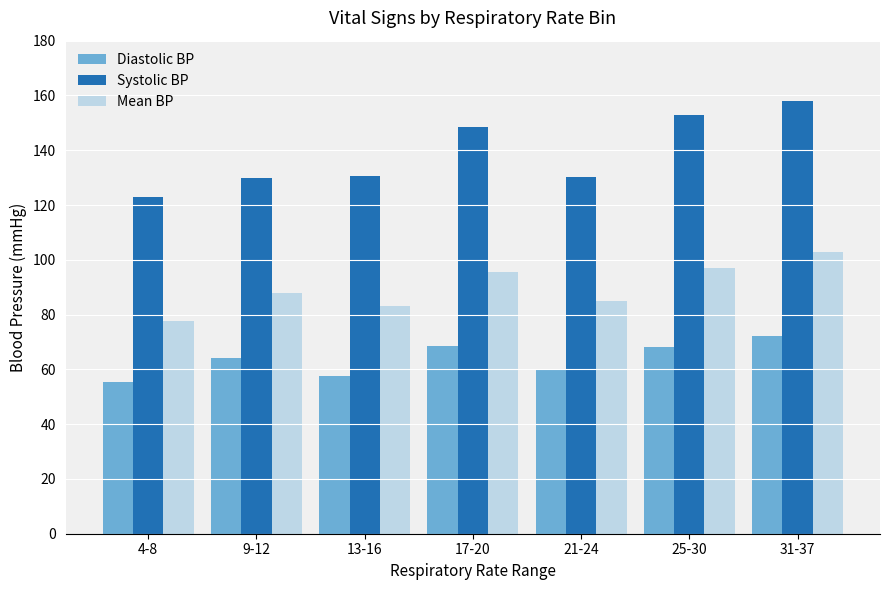

The Systolic BP series shows 158.0 at 31-37. True or false?

True